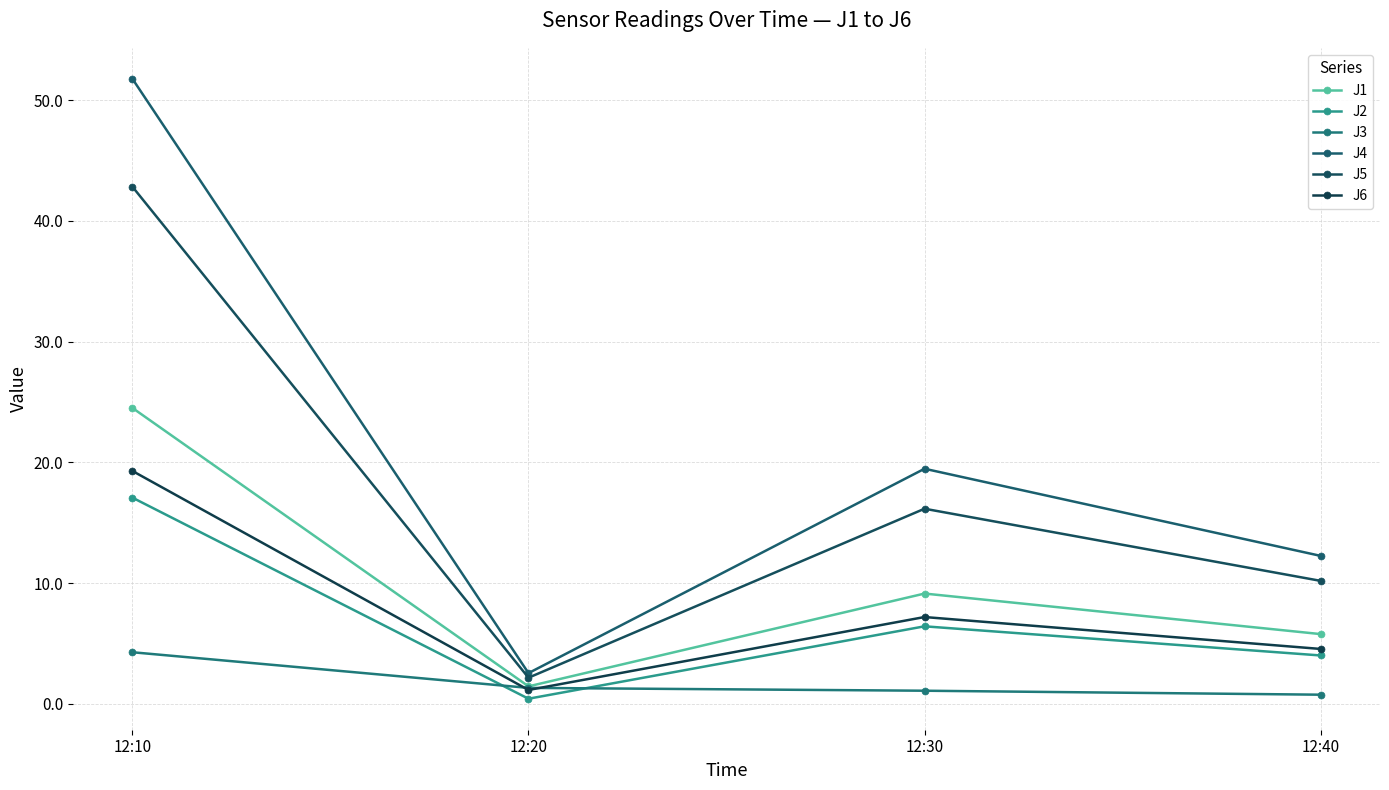

What value does the J5 series have at 12:40?

10.2